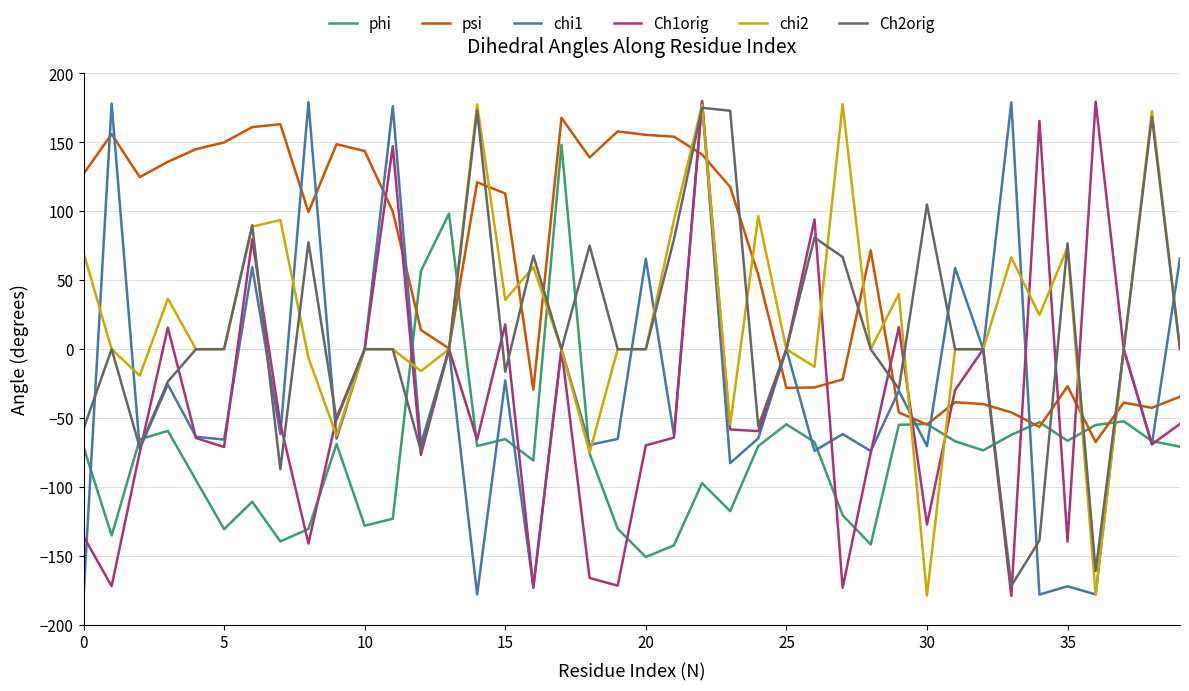

In chi1, how many points are higher than both neighbors (excluding endpoints)?

17